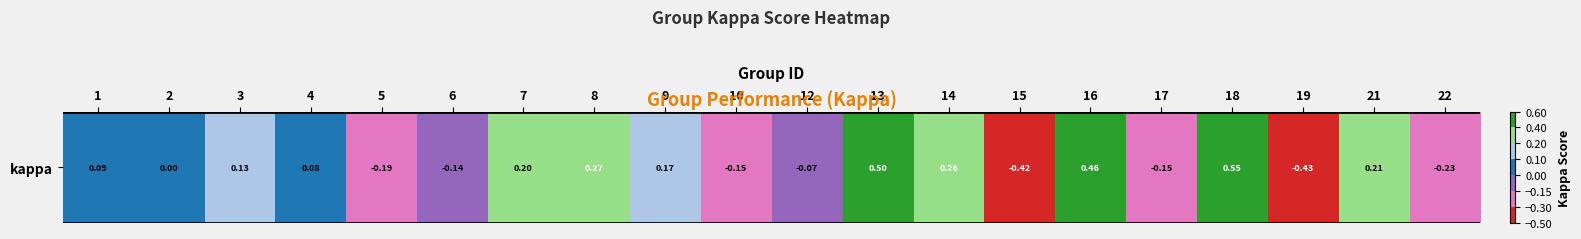

Rank the categories by value from highest to lowest.

18, 13, 16, 8, 14, 21, 7, 9, 3, 1, 4, 2, 12, 6, 10, 17, 5, 22, 15, 19